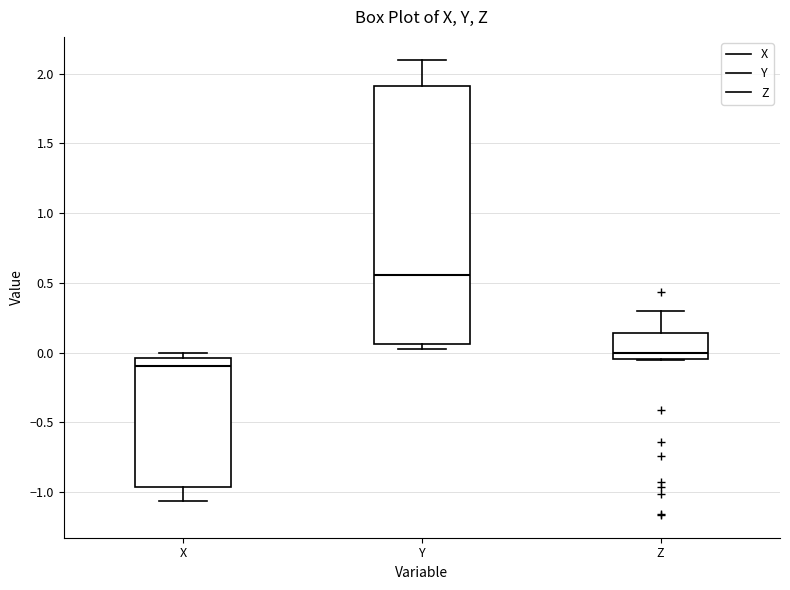

Which box is the tallest, from its lower edge to its upper edge?

Y